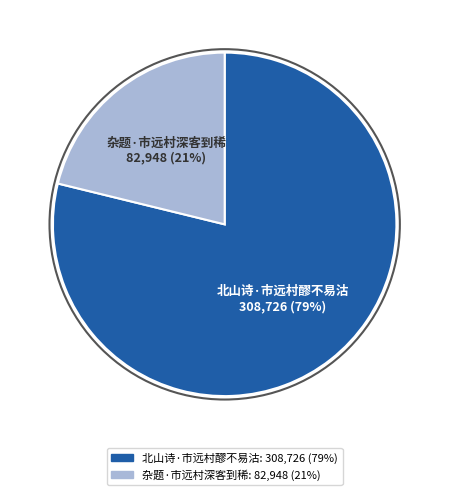

True or false: 北山诗·市远村醪不易沽 accounts for 79% of the total.

True